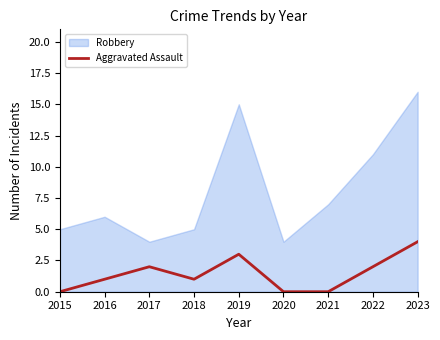

How many lines are shown in the chart?

1